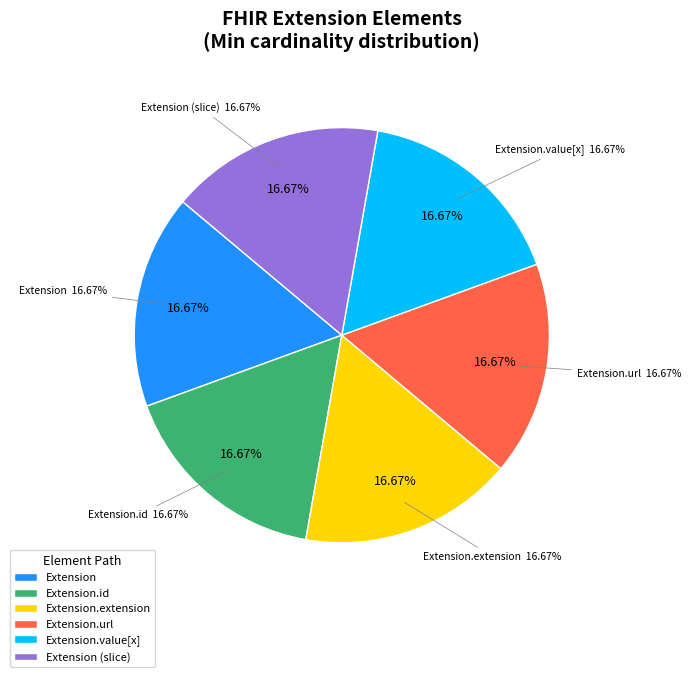

Which category has the biggest portion of the pie?

Extension.url (fixed)